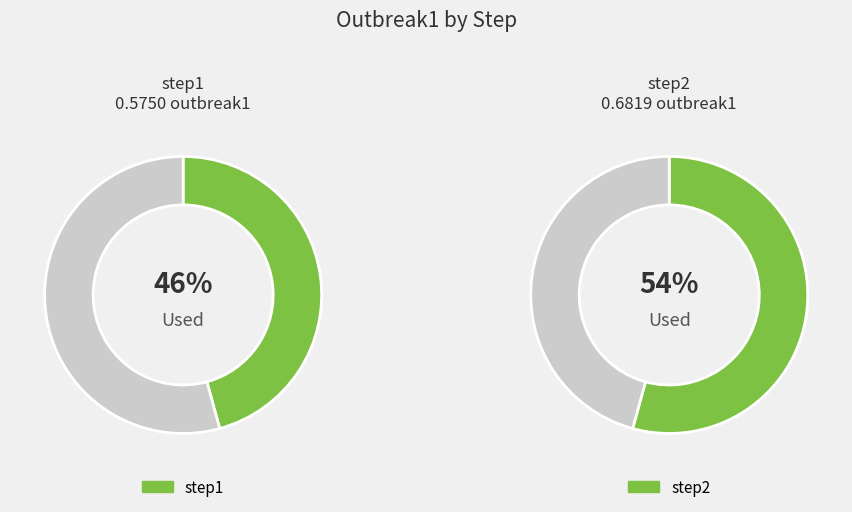

Is there a majority slice in this chart?

Yes